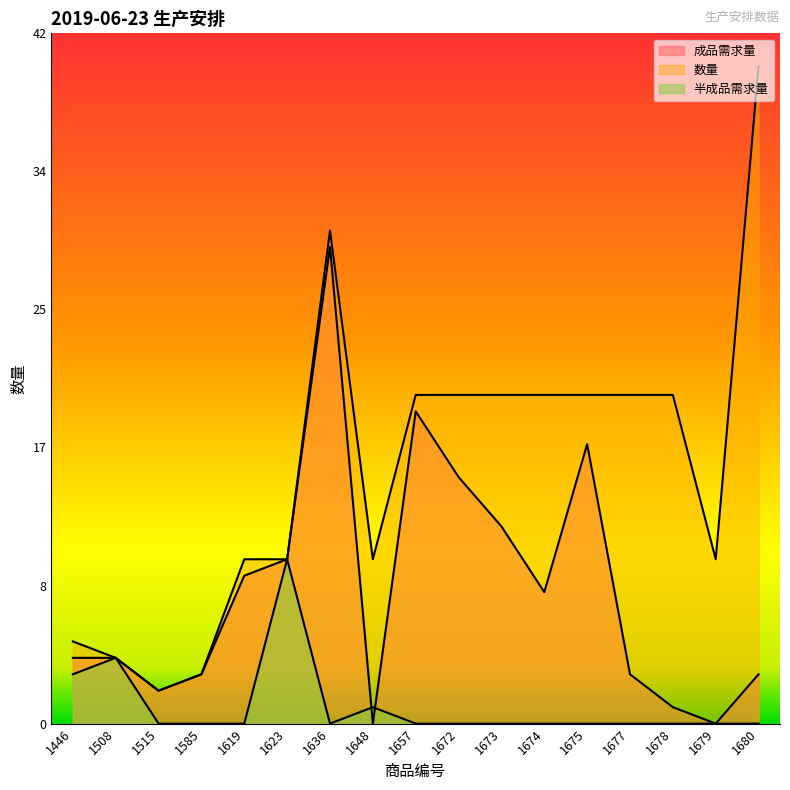

Does the chart have visible grid lines?

No